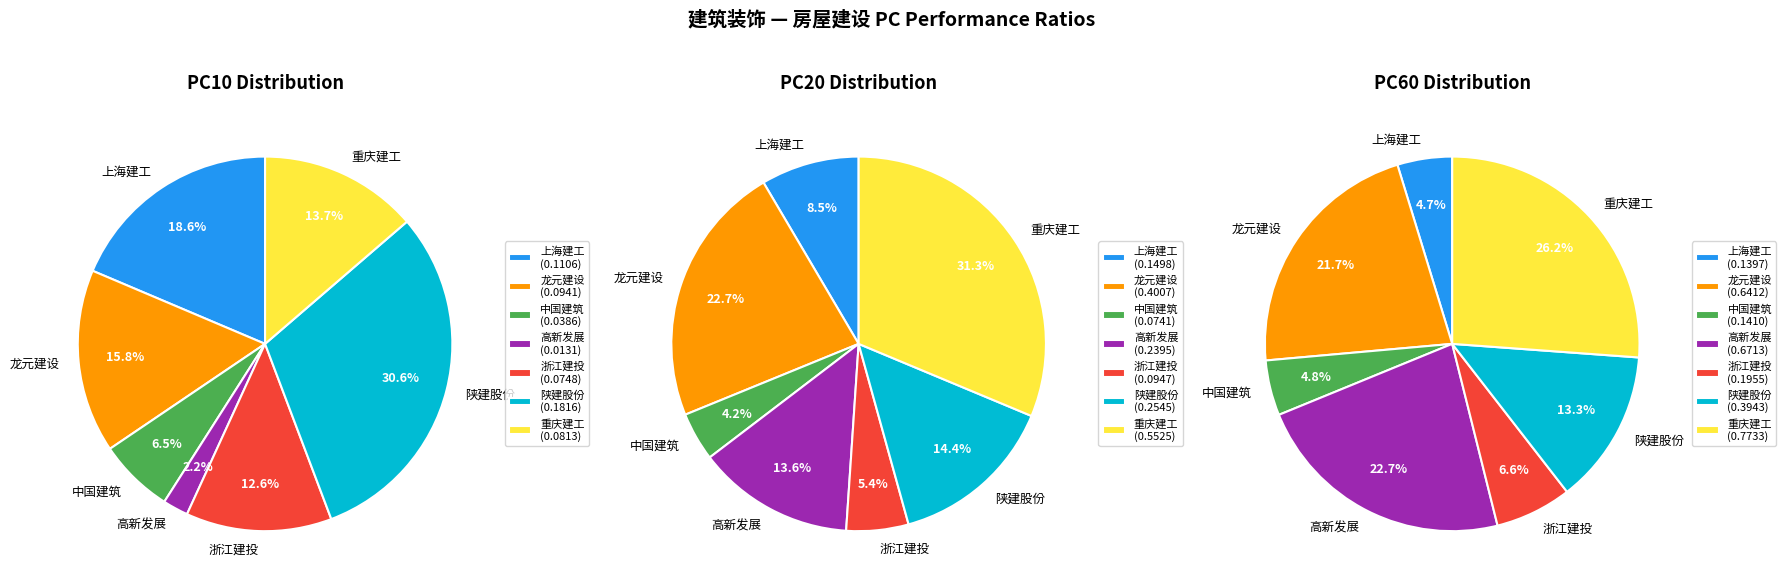

To the nearest percent, what is the difference between the 重庆建工 and 中国建筑 slice percentages?

21%